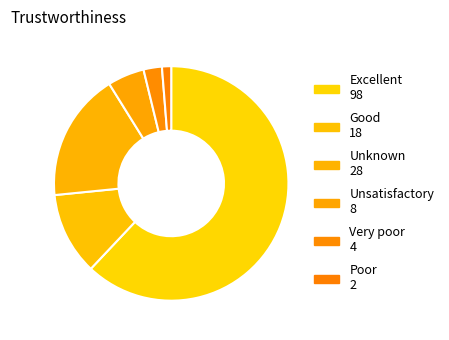

Count the number of slices in the pie.

6